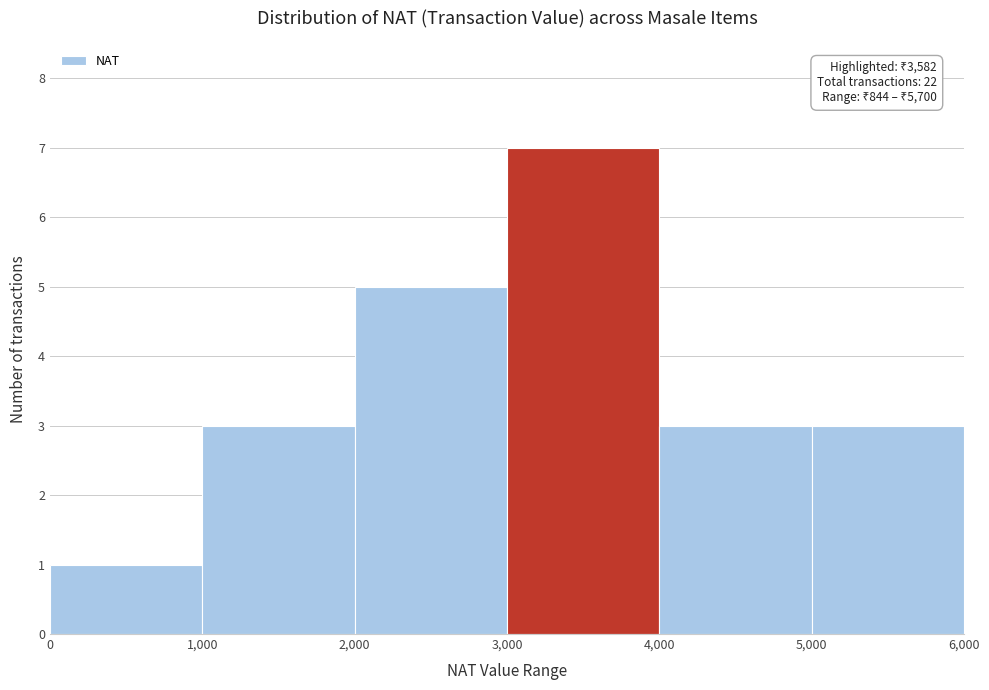

Over which range of the x-axis is the bar tallest?

3,000 to 4,000